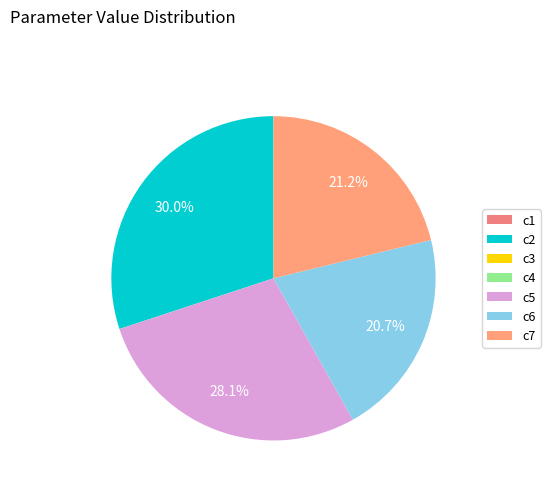

Rank the categories by value from lowest to highest.

c3, c4, c1, c6, c7, c5, c2